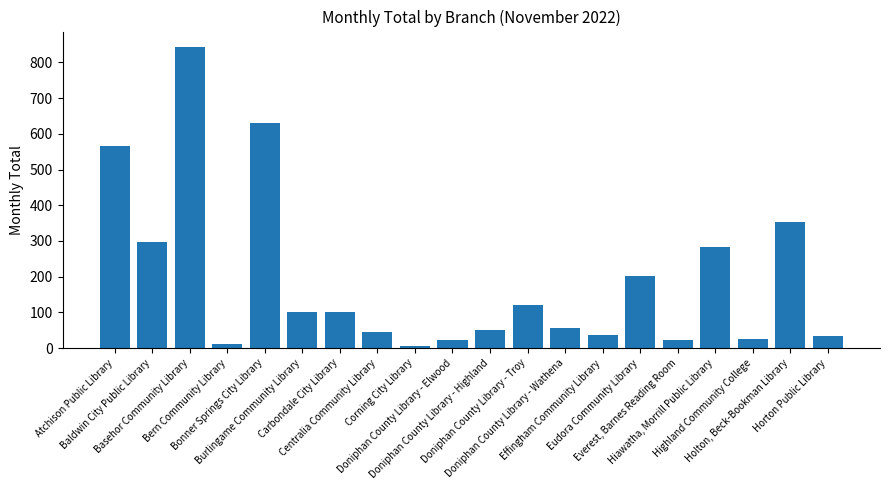

How many categories are shown in the chart?

20